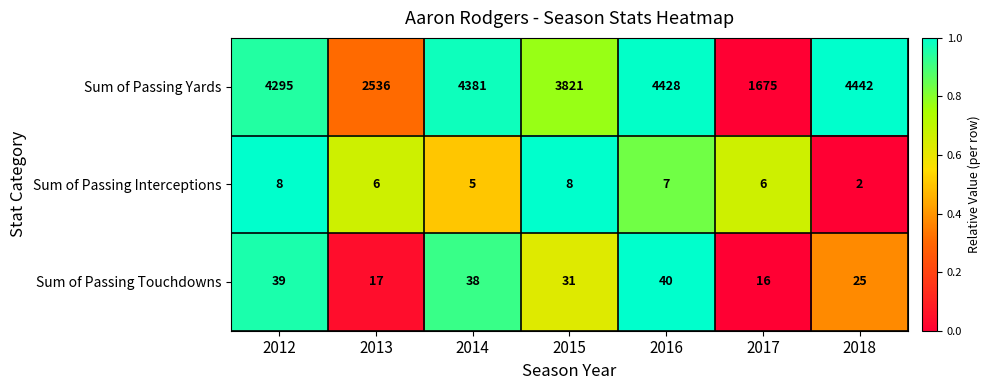

How many distinct data groups are displayed?

3